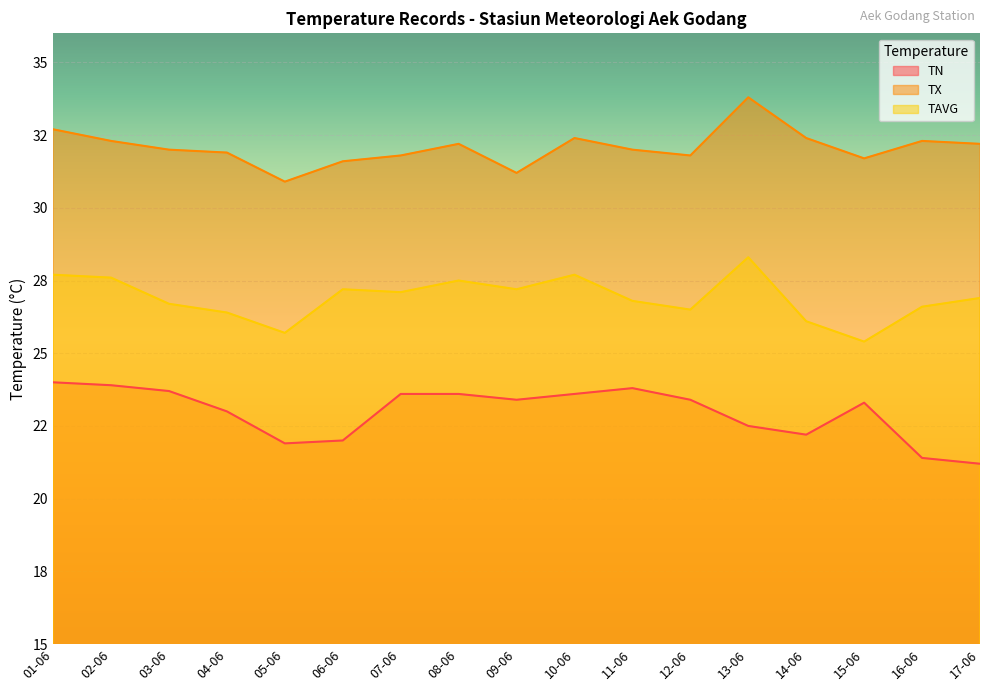

What is the difference between the TN values at 15-06 and 01-06?

0.7